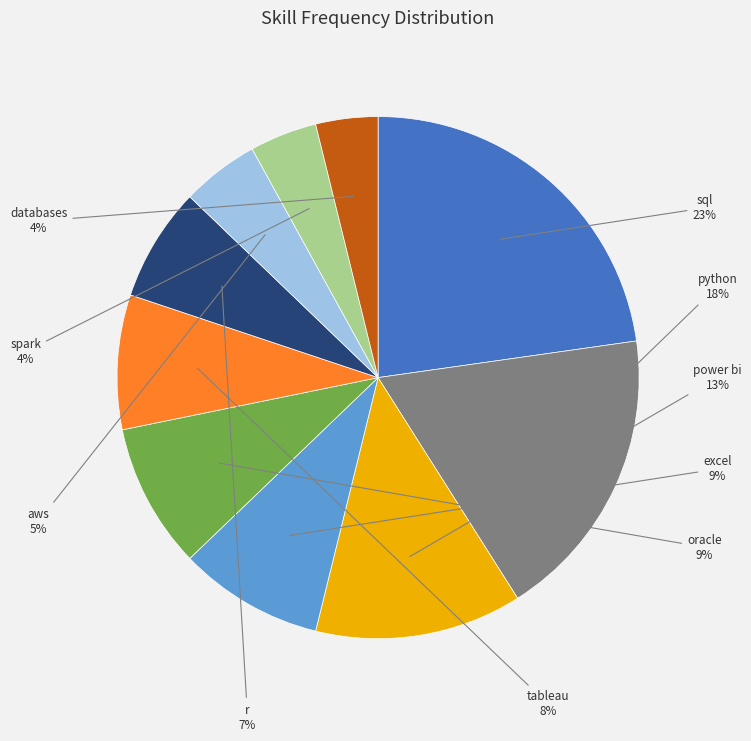

Which slice is the largest?

sql